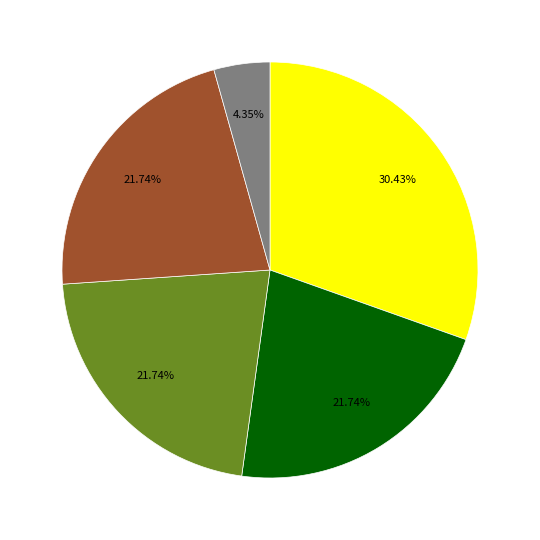

Does any single category account for the majority?

No